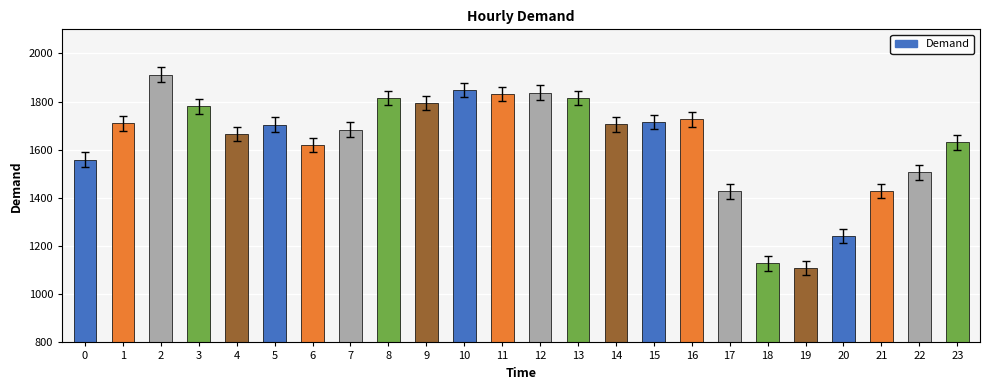

Which category has the highest value across all series?

2